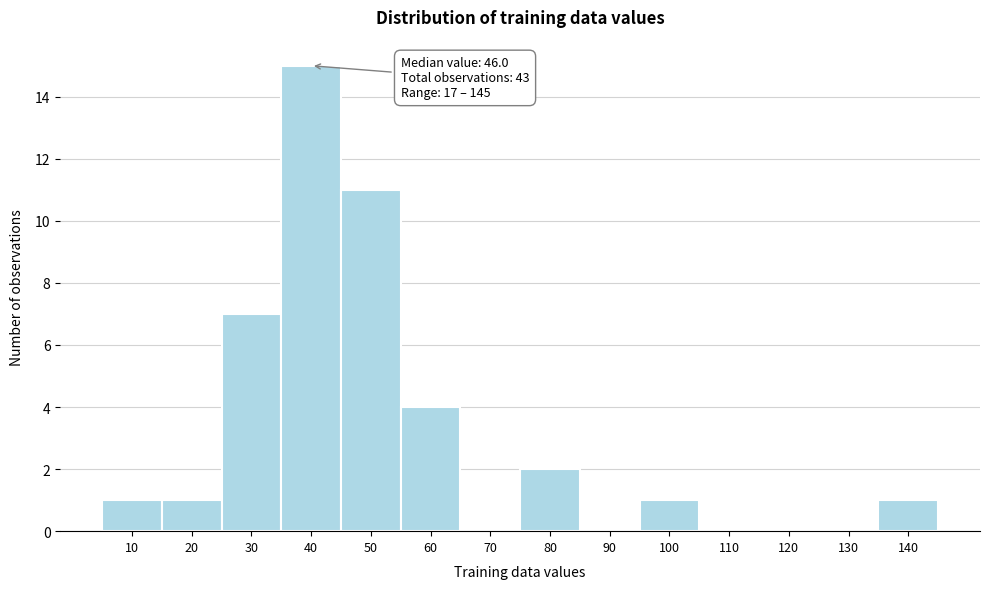

Reading left to right, extract all data points from this chart.

10=1	20=1	30=7	40=15	50=11	60=4	70=0	80=2	90=0	100=1	110=0	120=0	130=0	140=1